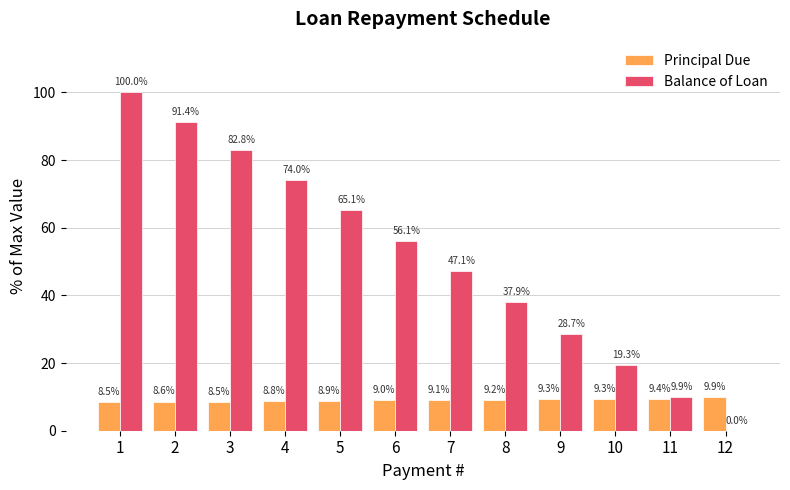

How many distinct data groups are displayed?

2